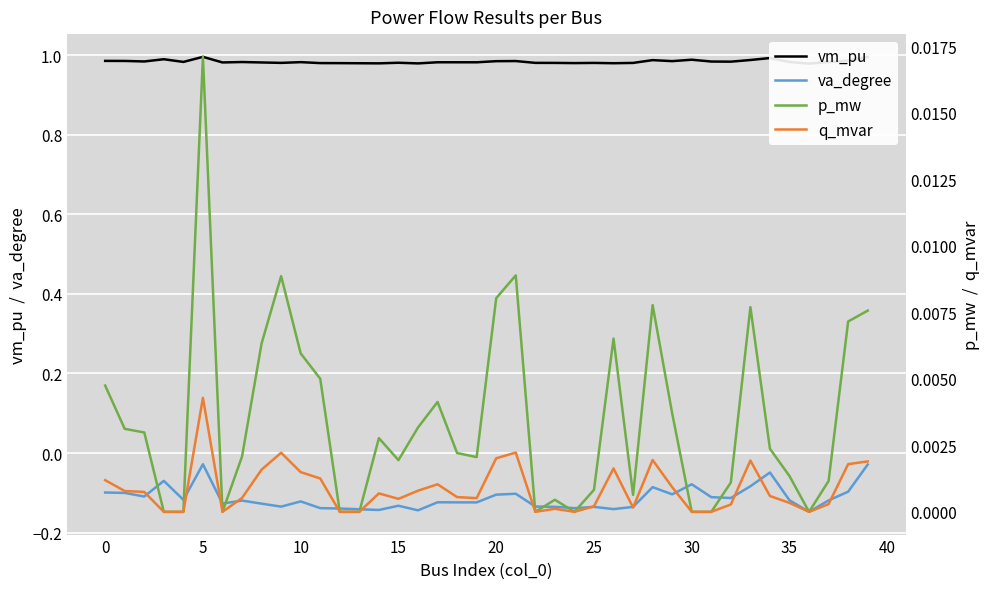

What is the label of the 15th point from the right?

25